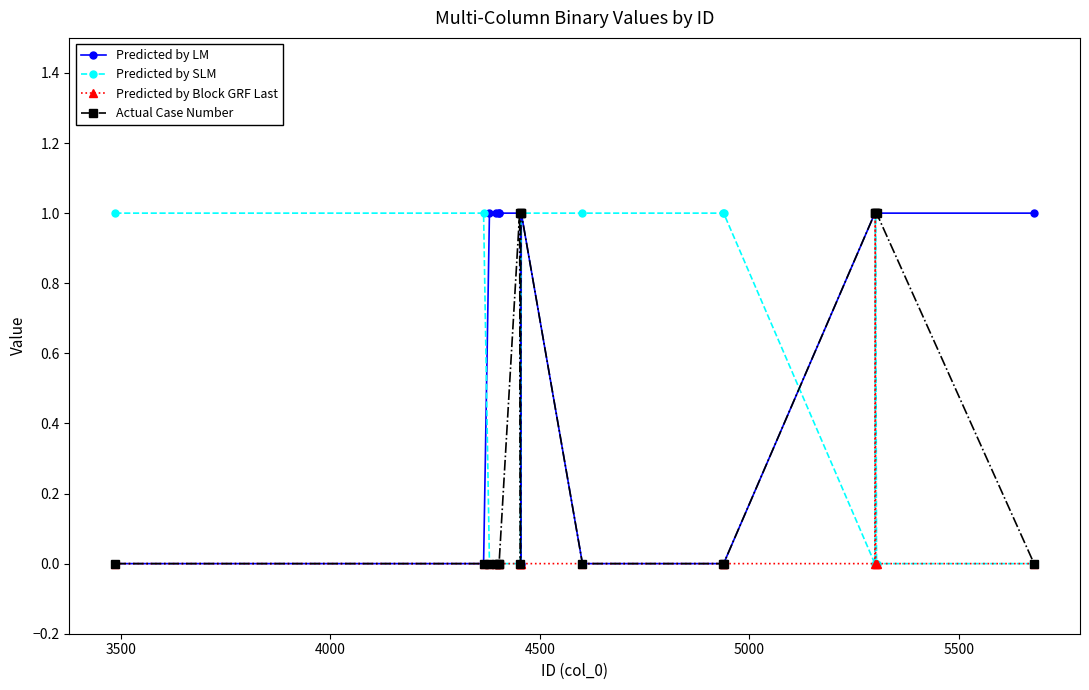

Which series has the largest total across all categories?

Predicted by LM